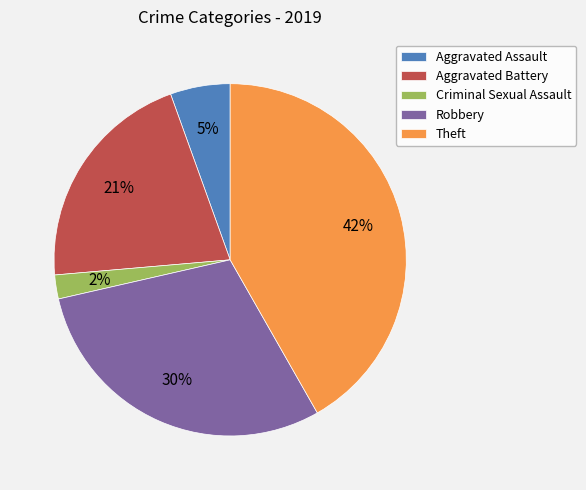

Does any single category account for the majority?

No